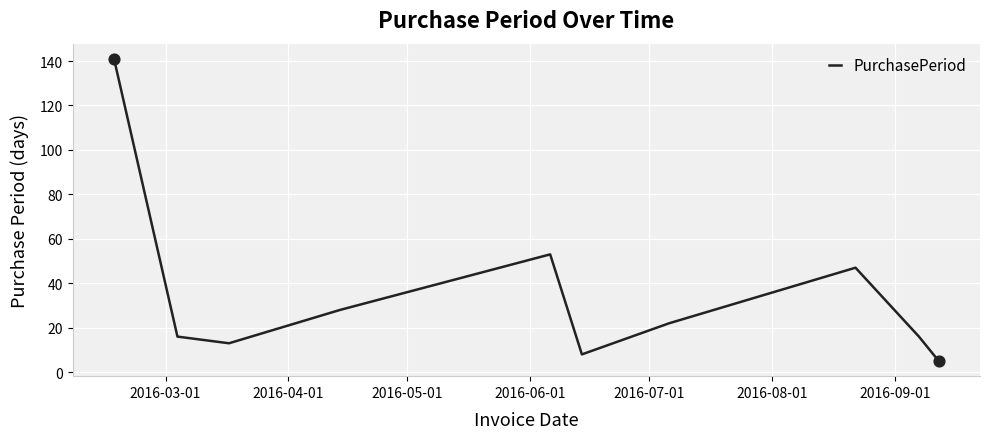

What is the maximum value shown in the chart?

141